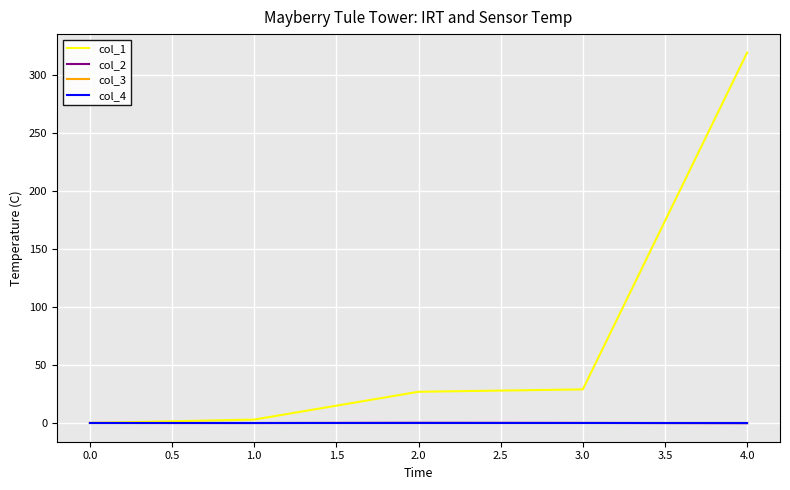

Is this an area chart (filled region under the line)?

No